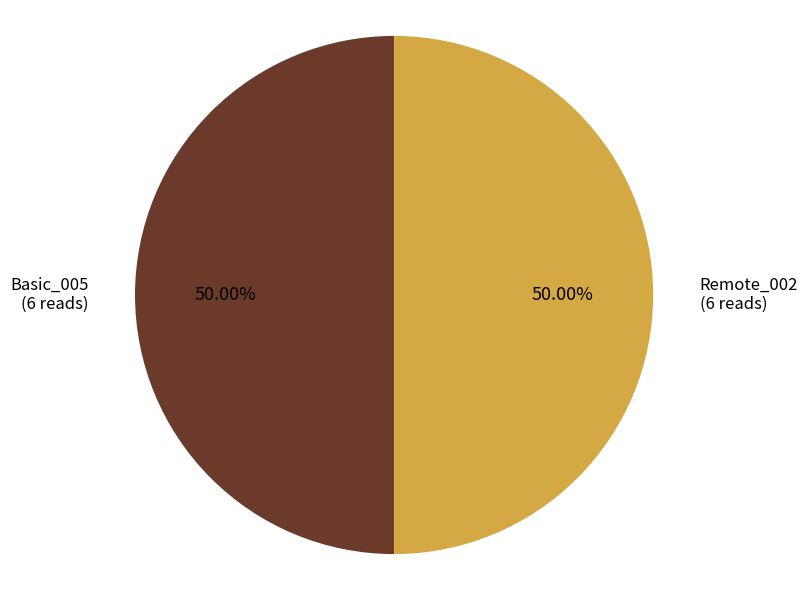

Which category has the biggest portion of the pie?

Basic_005